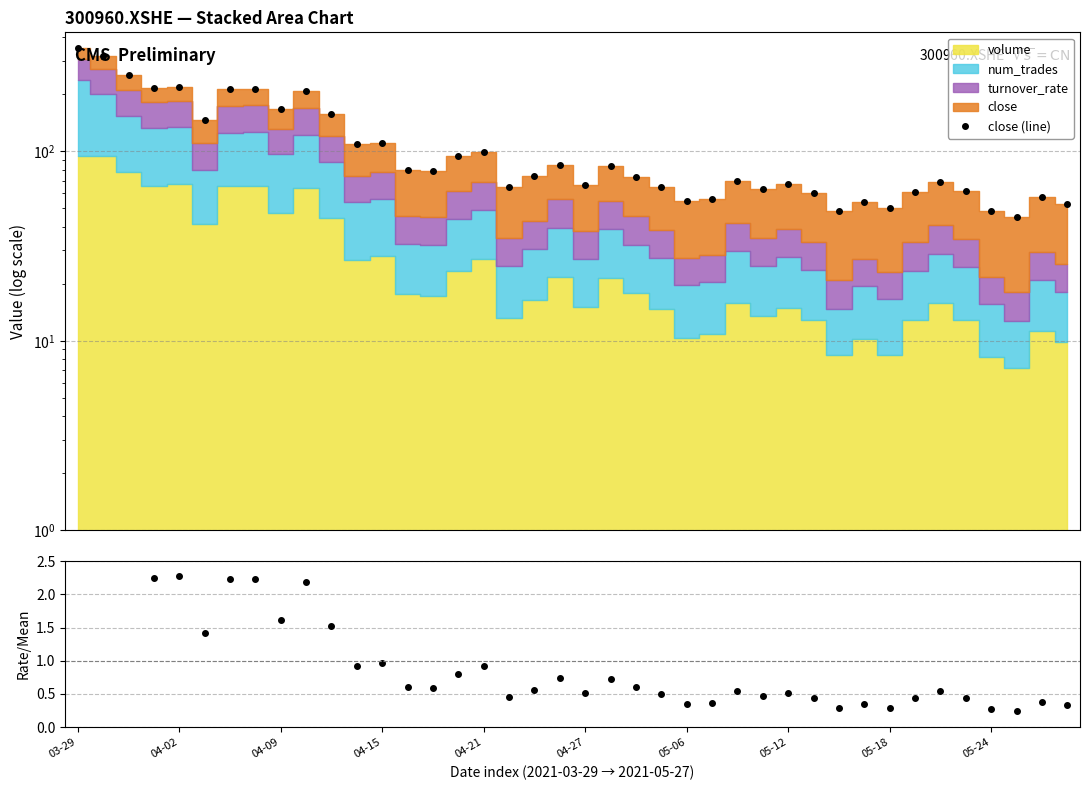

What is the smallest value displayed?

0.2